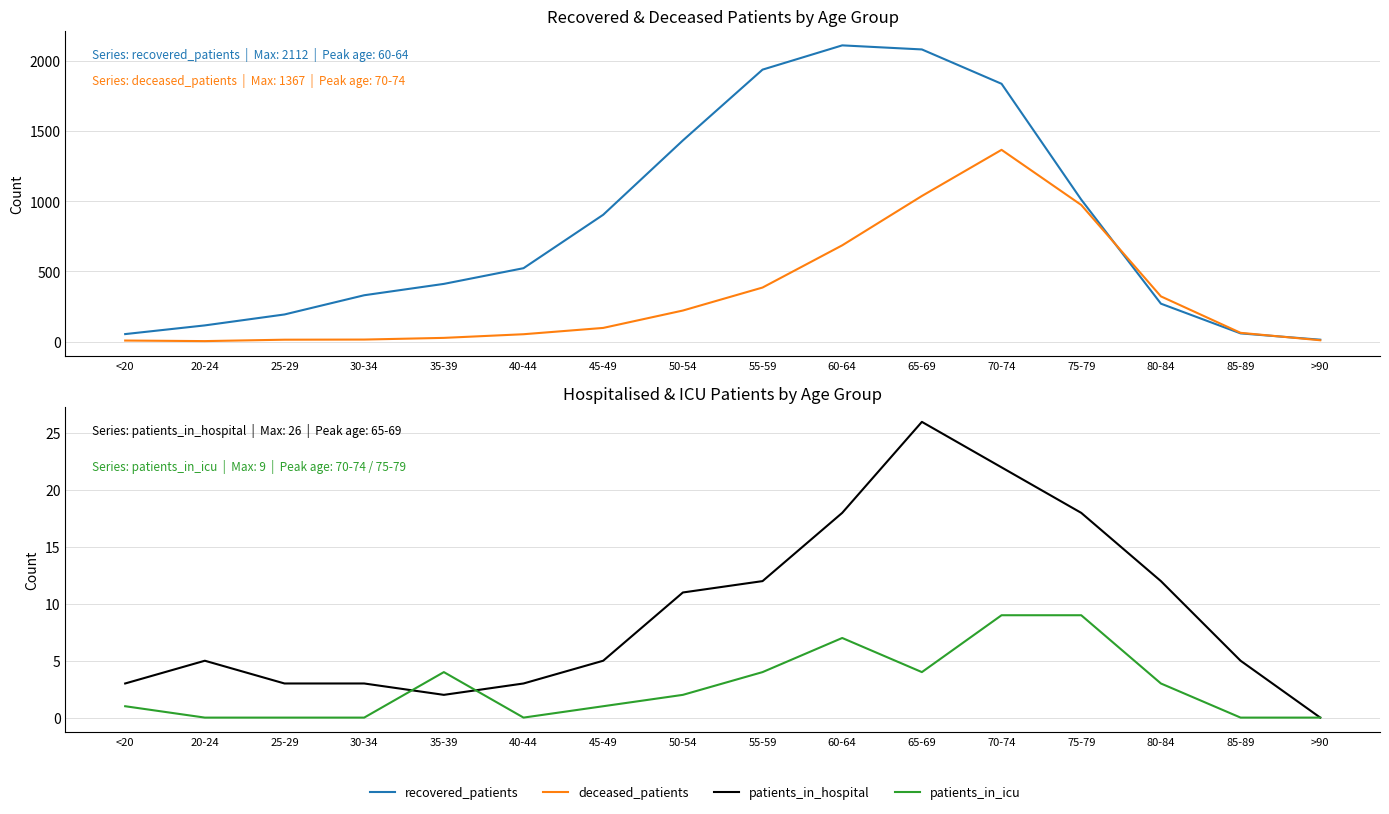

What is the spread (max minus min) of values at 70-74?

1829